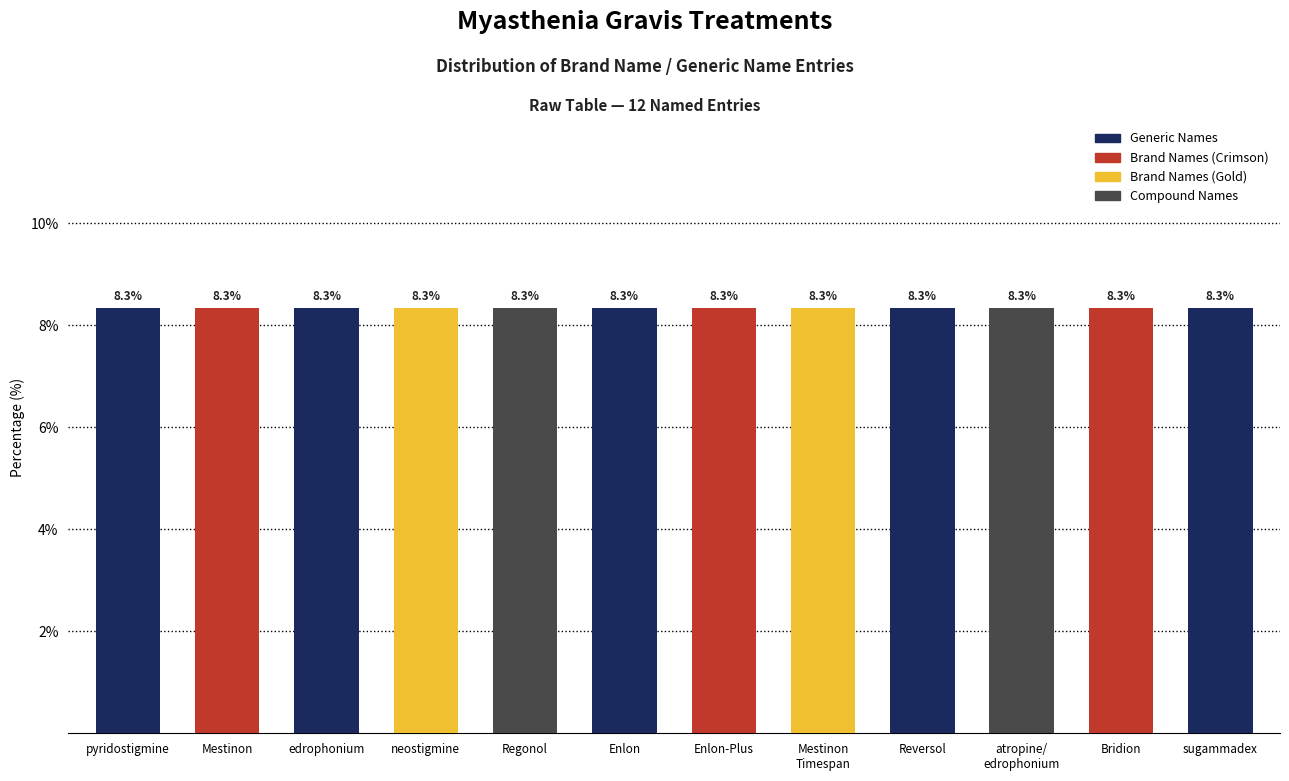

Between Mestinon and Enlon, which series saw the biggest shift?

Mestinon